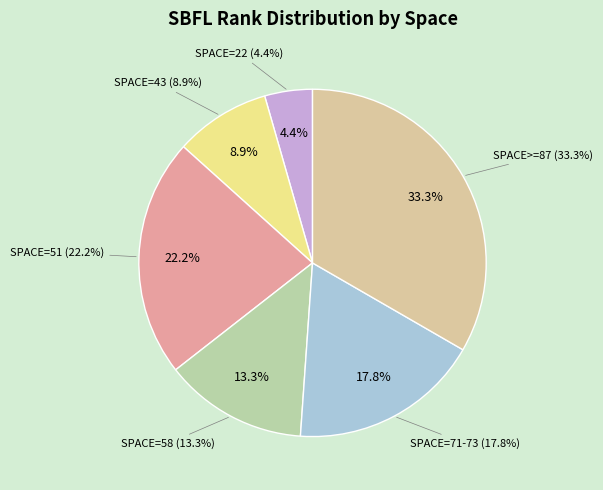

To the nearest percent, what is the average slice percentage?

17%